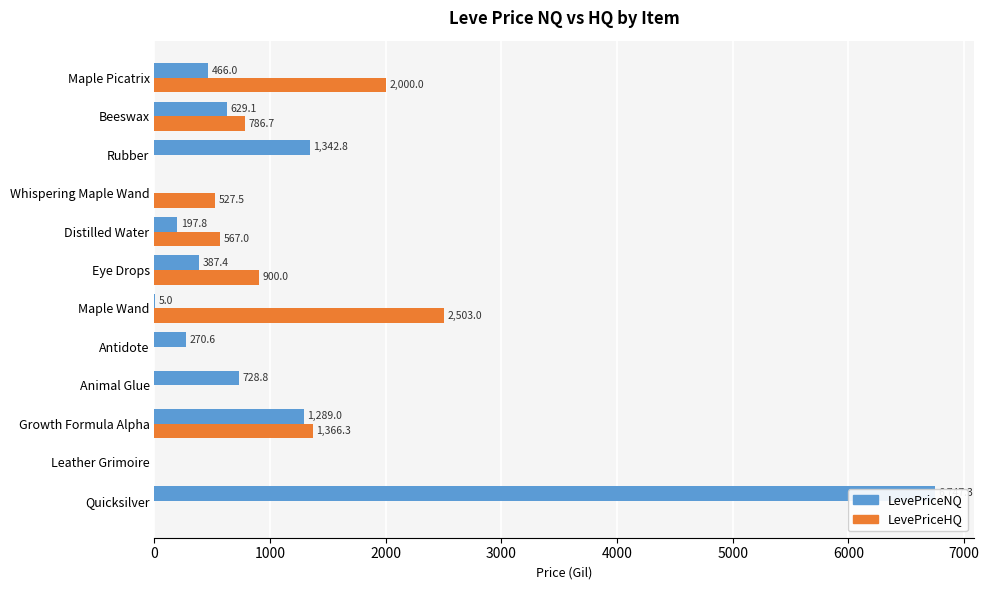

Where does the LevePriceHQ series first go above 567?

Growth Formula Alpha